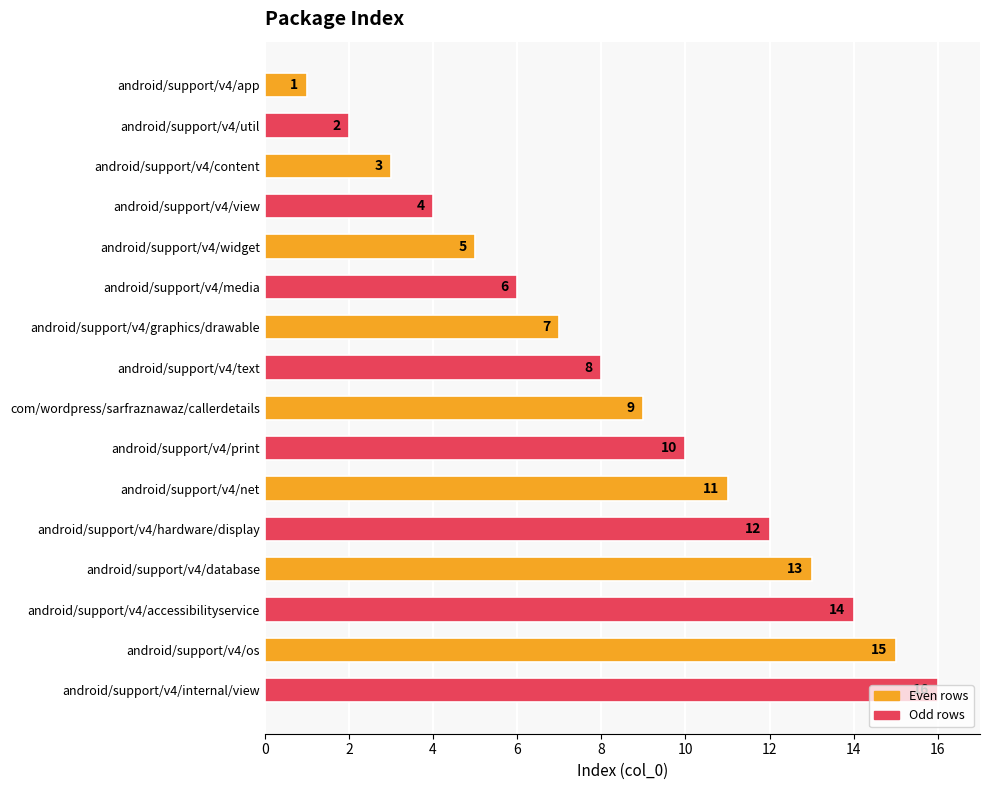

What is the smallest value displayed?

1